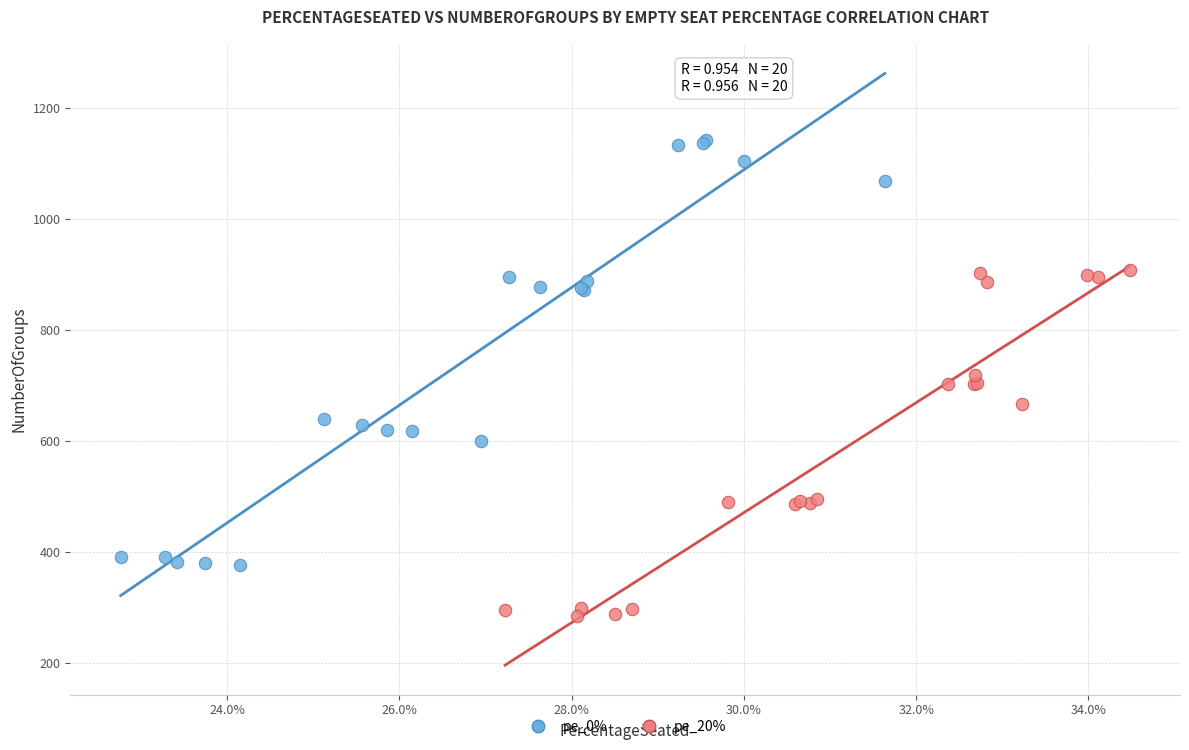

Which series contains the lowest Y value?

pe_20%